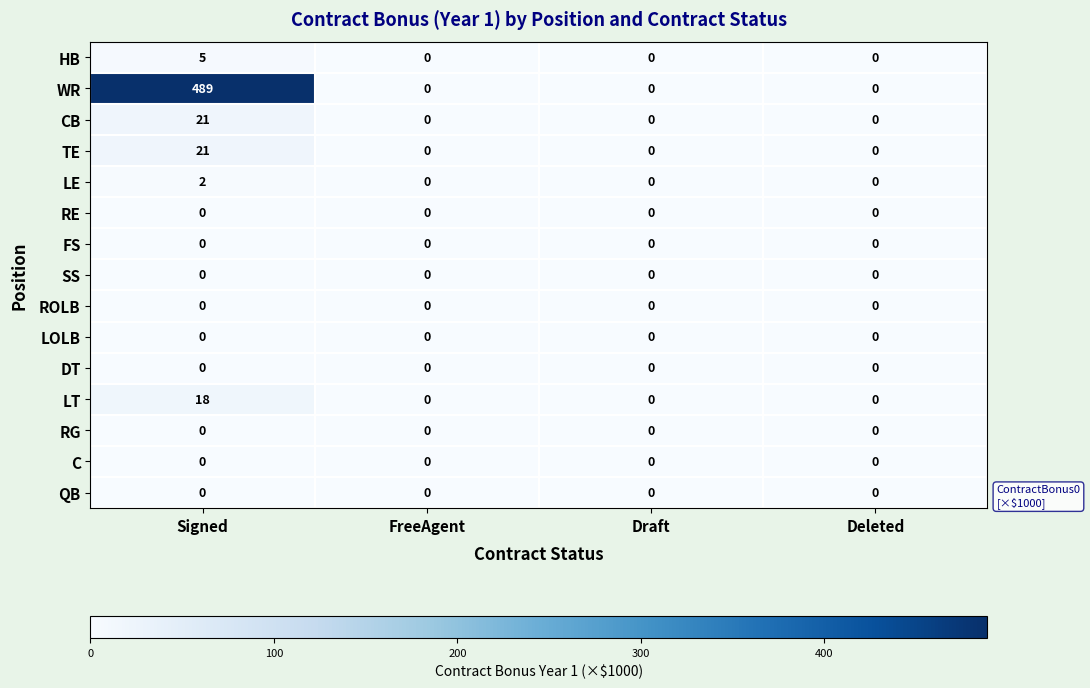

Which series changed the most between Signed and FreeAgent?

WR